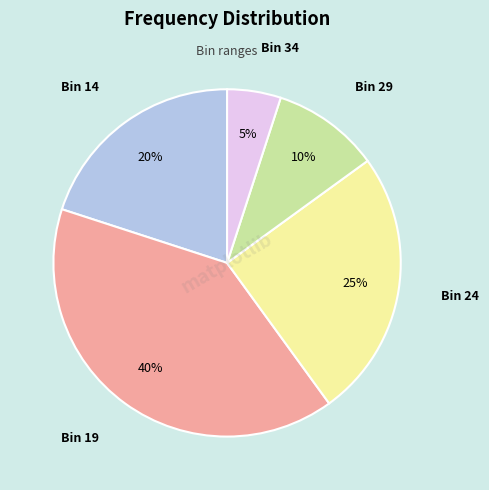

To the nearest percent, what is the average slice percentage?

20%